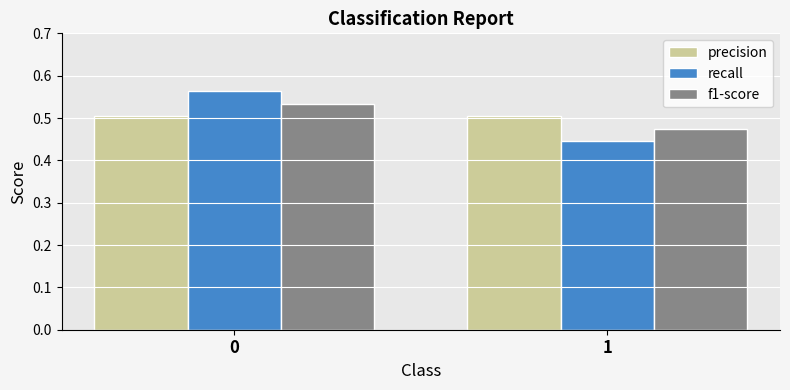

The value of f1-score at 1 is 0.7. True or false?

False